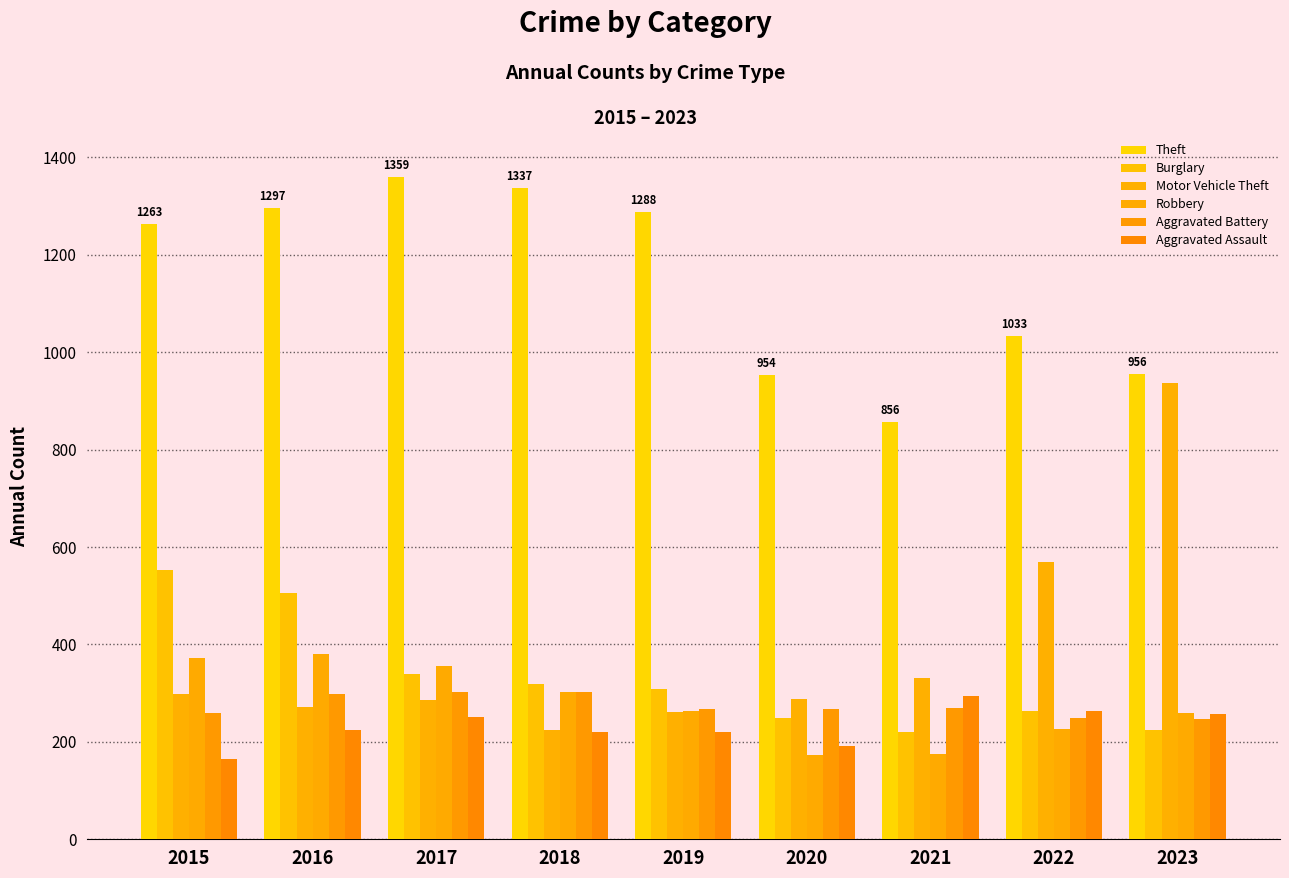

Count the number of categories in the chart.

9